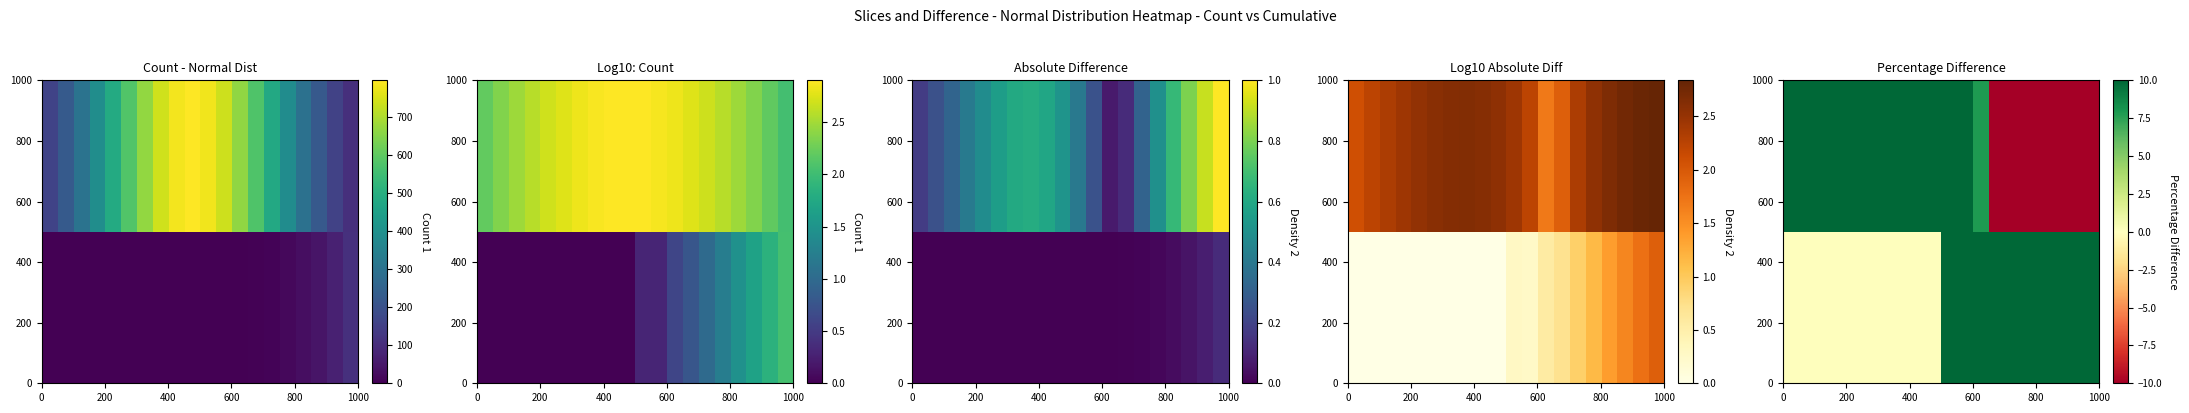

How many distinct data groups are displayed?

2